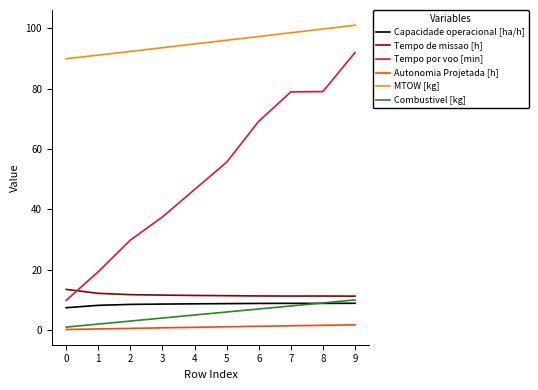

What is the smallest value displayed?

0.2